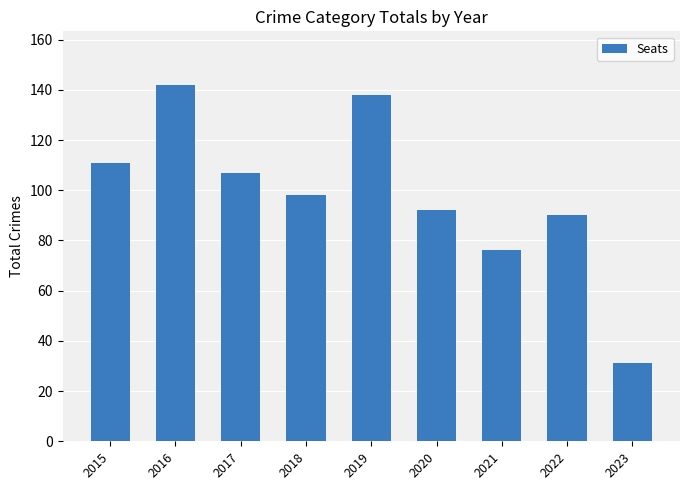

List the labels in order of value, smallest first.

2023, 2021, 2022, 2020, 2018, 2017, 2015, 2019, 2016